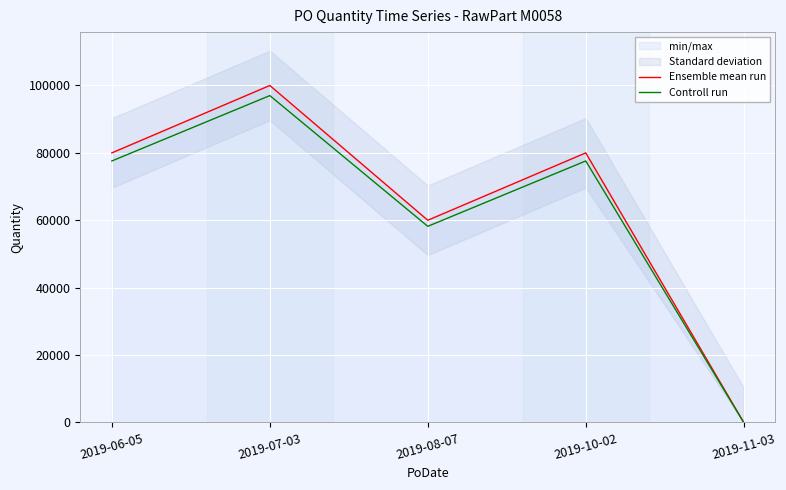

What is the value of the Controll run point at the 5th from the left?

1.0